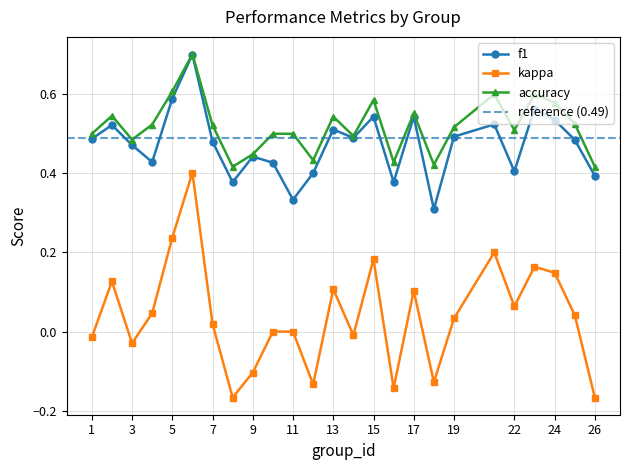

What is the spread (max minus min) of values at 4?

0.5